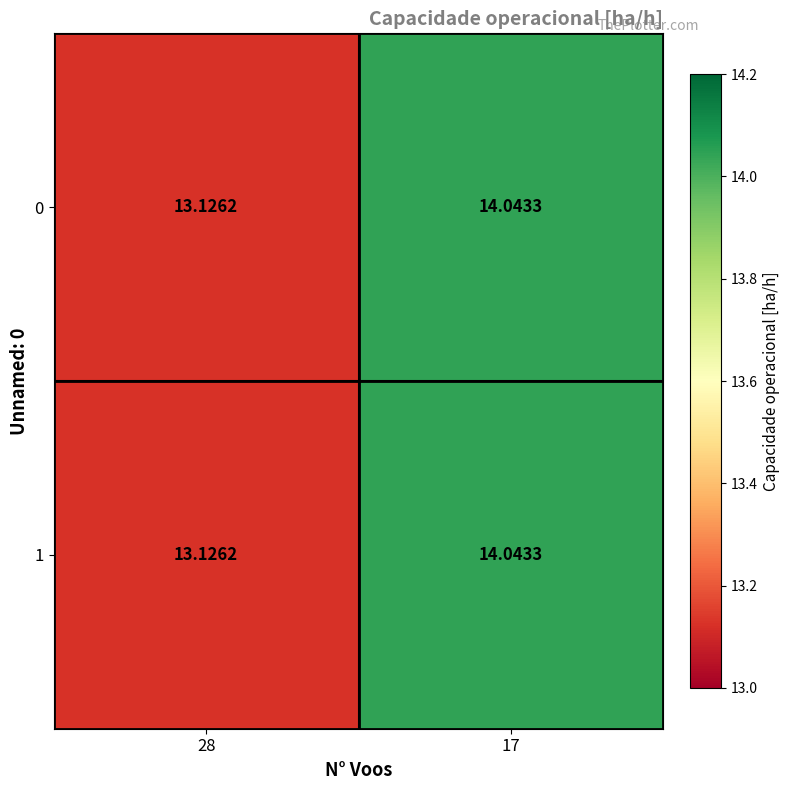

Reading left to right, extract all data points from this chart.

0: 28=13.1	17=14.0
1: 28=13.1	17=14.0